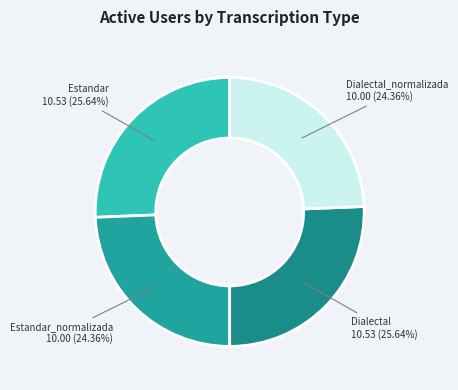

To the nearest percent, what is the average slice percentage?

25%